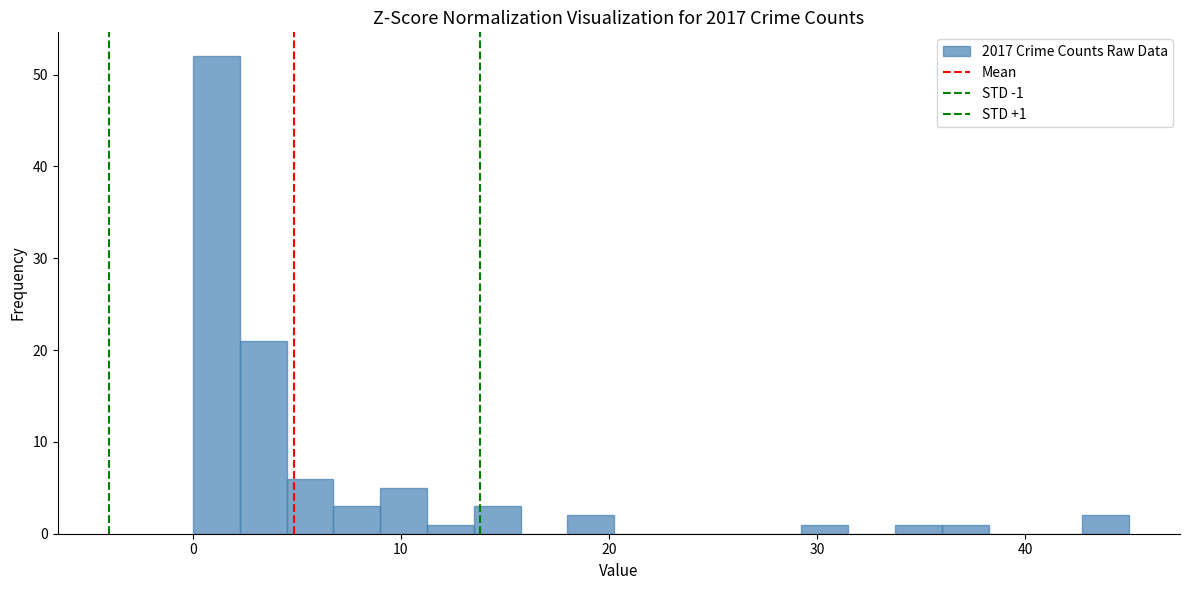

Read against the x-axis, roughly where is the centre of the tallest bar?

1